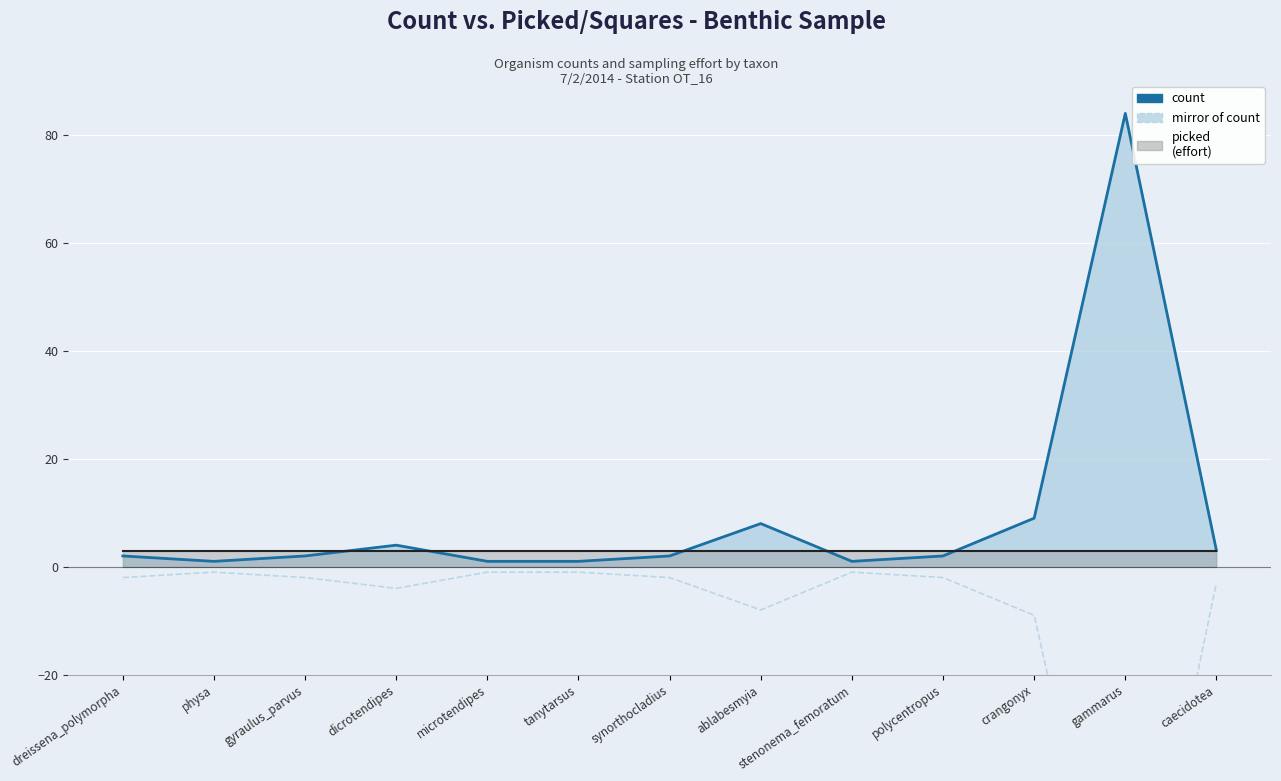

What is the spread (max minus min) of values at physa?

4